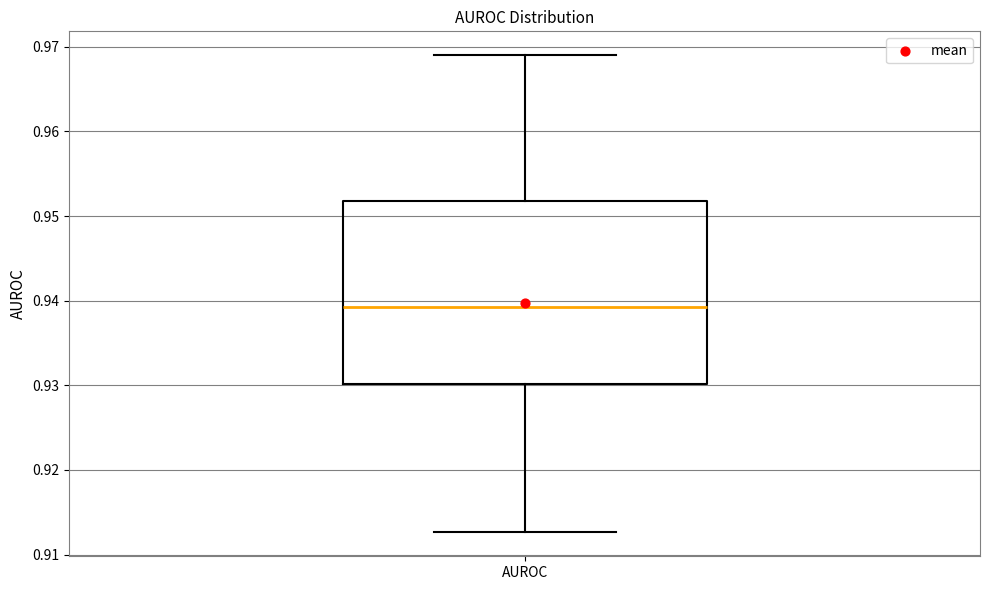

Where does the median line of the box for AUROC sit on the y-axis? The values are not printed on the chart, so give them approximately, as read against the axis.

0.939